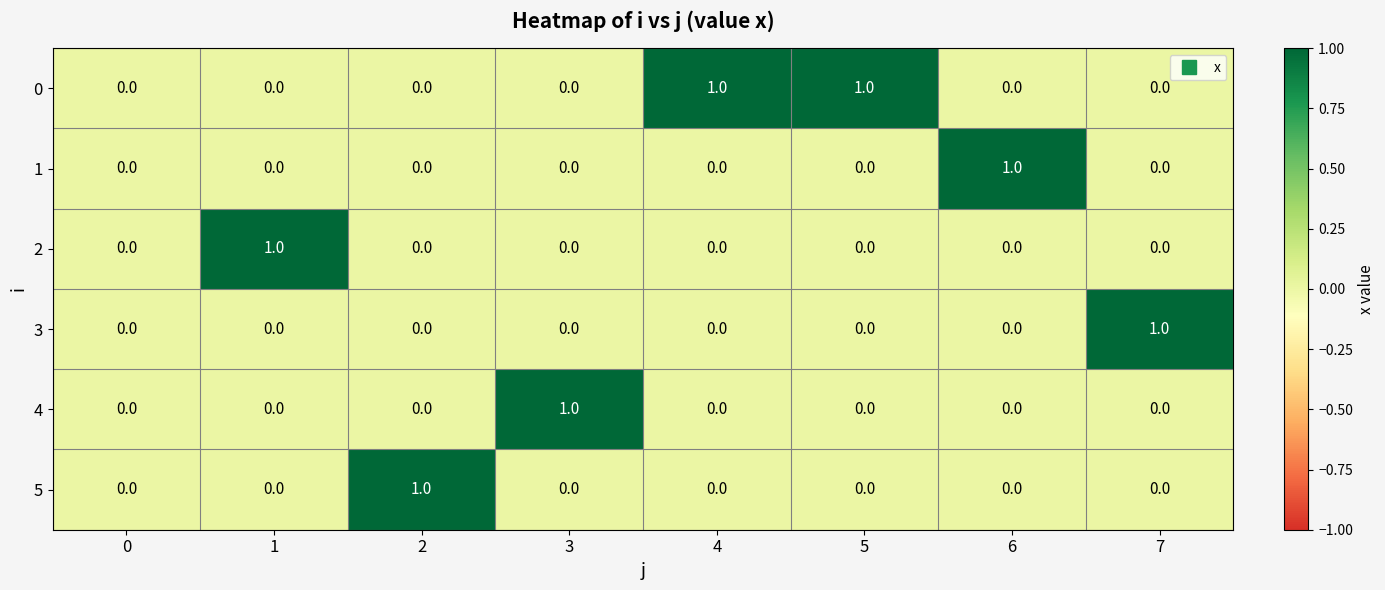

What is the maximum value shown in the chart?

1